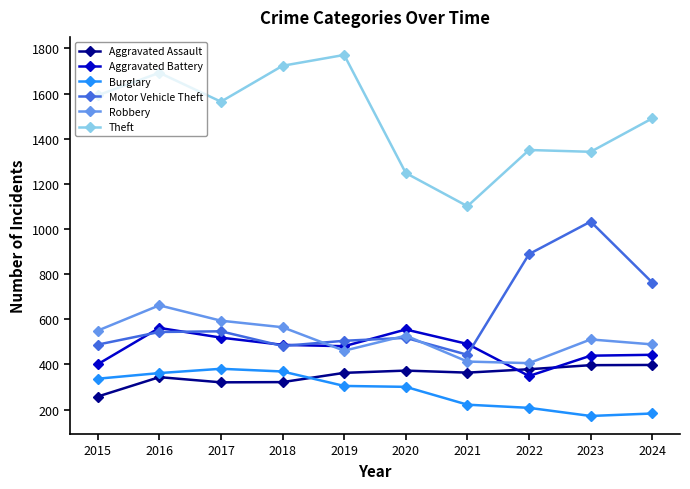

What is the total value across all series at 2017?

3926